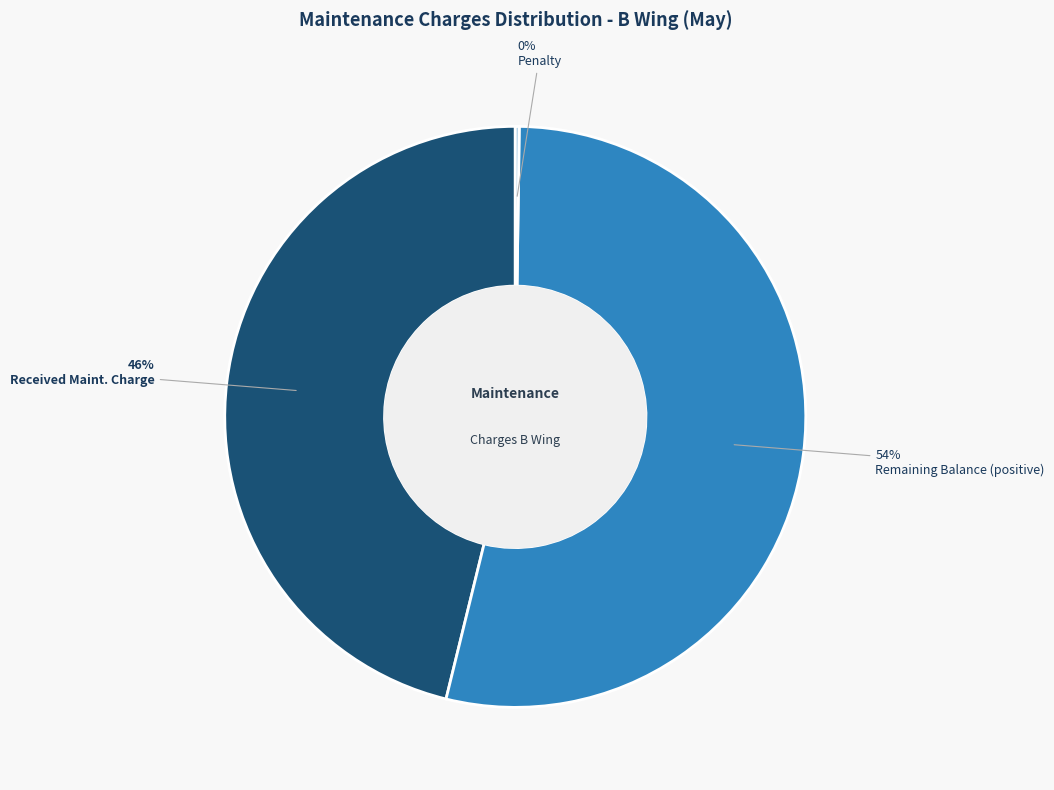

What is the largest slice in the pie chart?

Remaining Balance (positive)